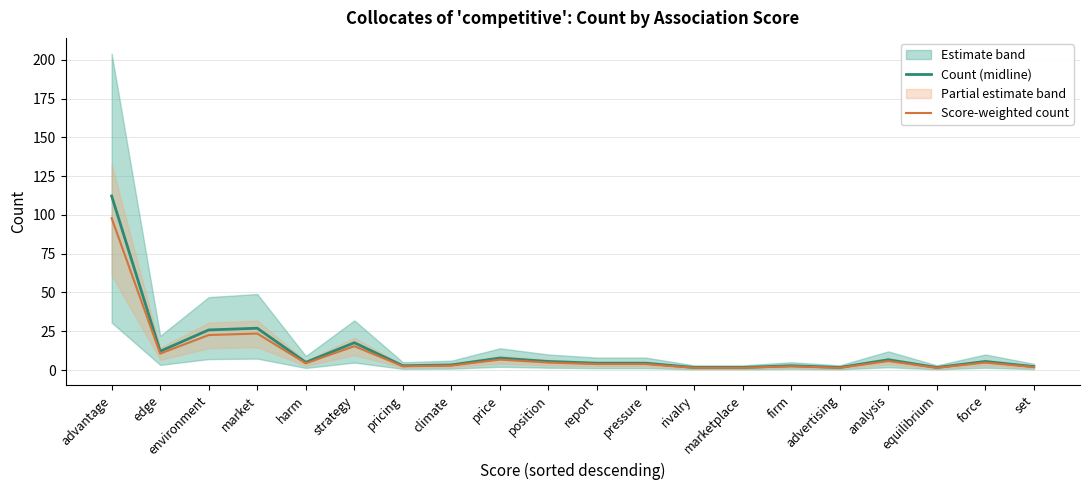

Which label corresponds to the smallest value in the chart?

rivalry